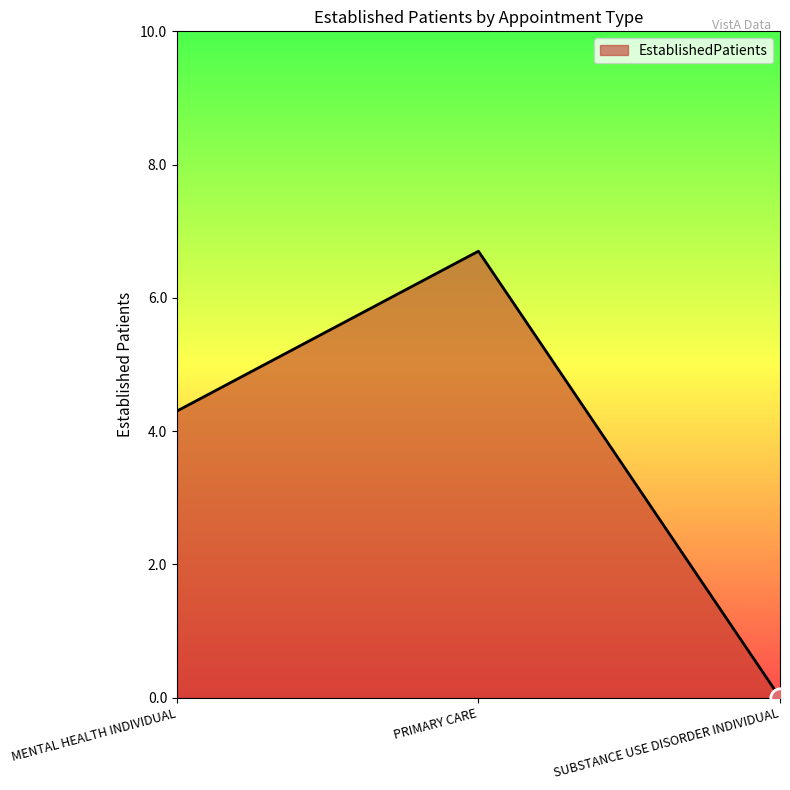

How many values are above zero?

2